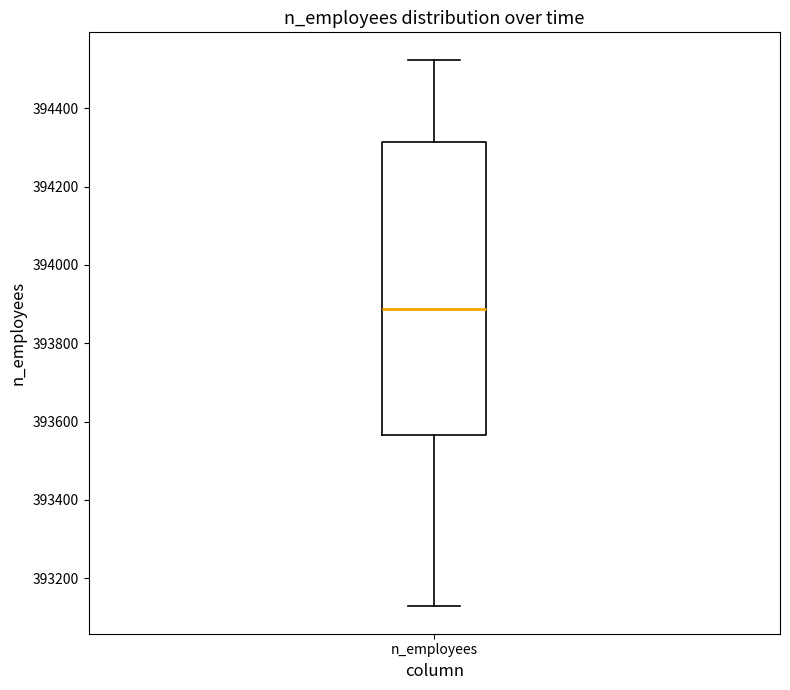

Where does the median line of the box for n_employees sit on the y-axis? The values are not printed on the chart, so give them approximately, as read against the axis.

393880